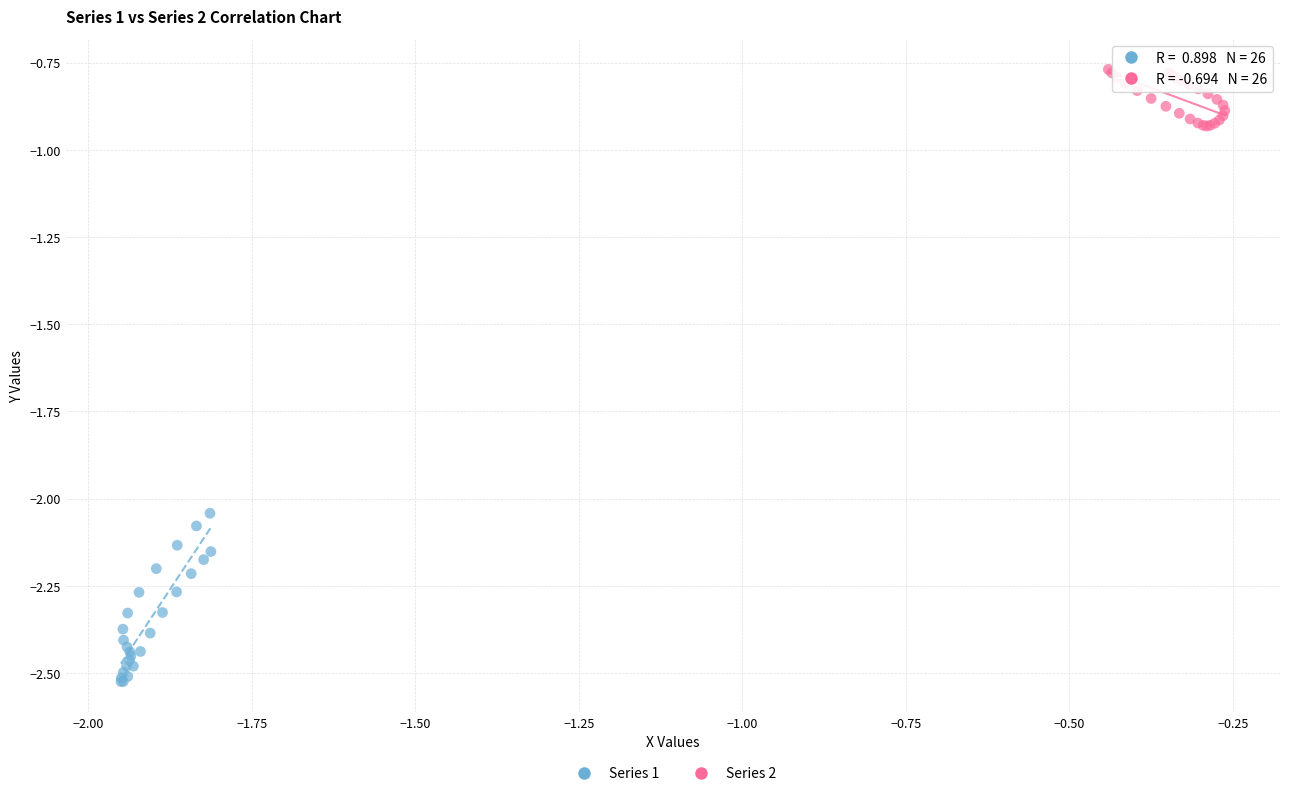

Which series reaches the maximum Y coordinate?

Series 2